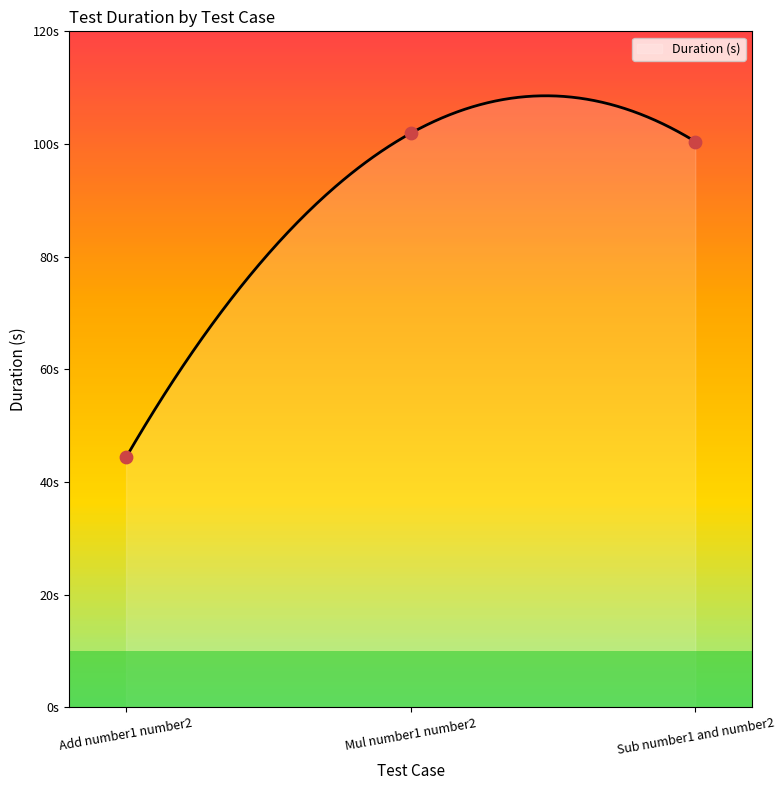

Which has a higher value, Sub number1 and number2 or Add number1 number2?

Sub number1 and number2